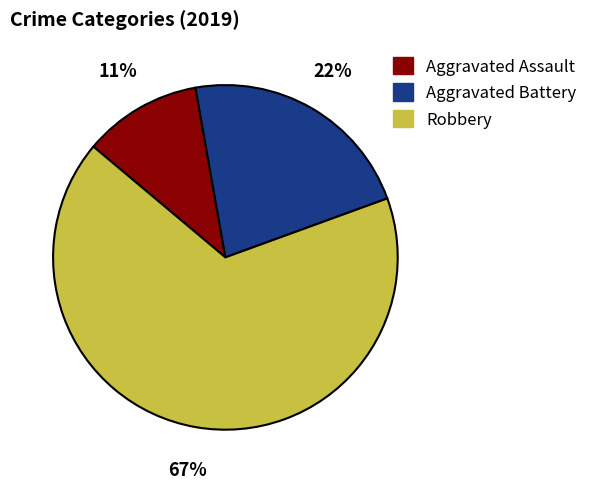

True or false: Robbery accounts for 67% of the total.

True